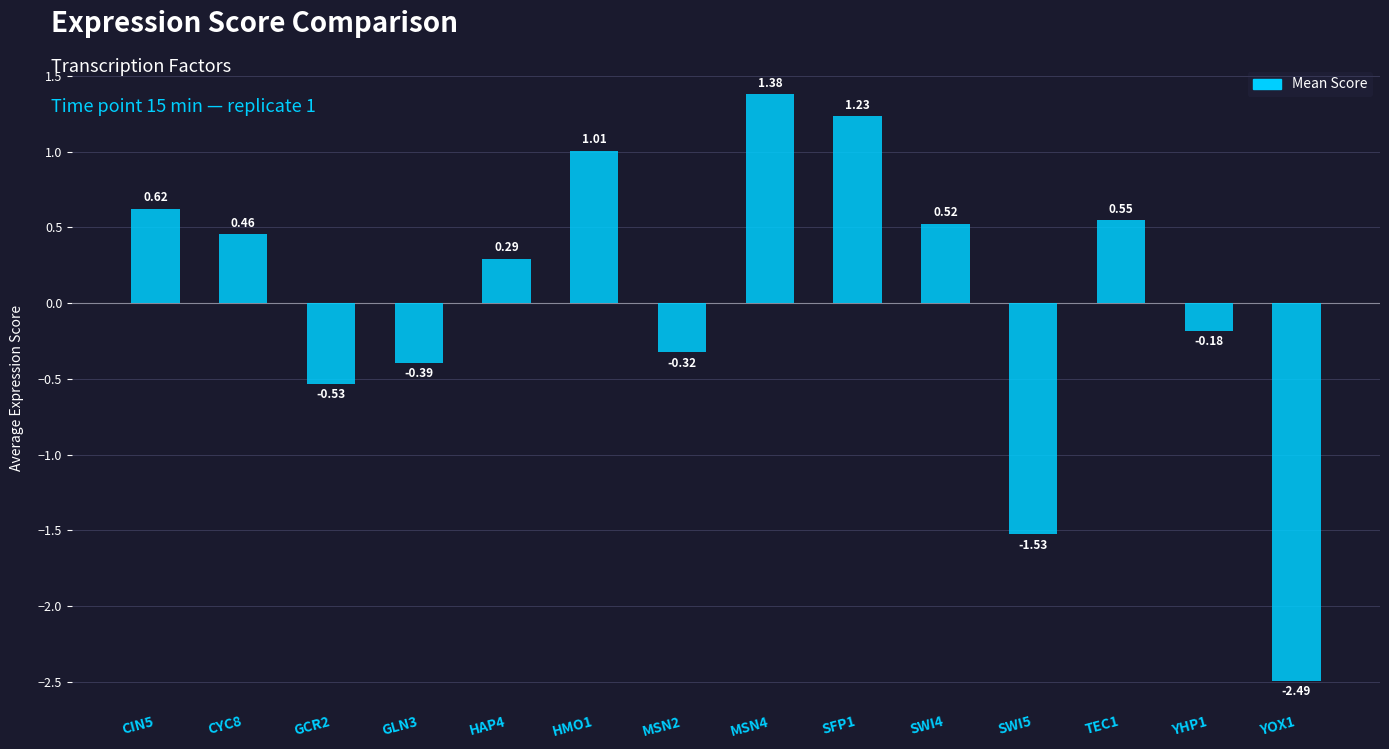

List the labels in order of value, smallest first.

YOX1, SWI5, GCR2, GLN3, MSN2, YHP1, HAP4, CYC8, SWI4, TEC1, CIN5, HMO1, SFP1, MSN4